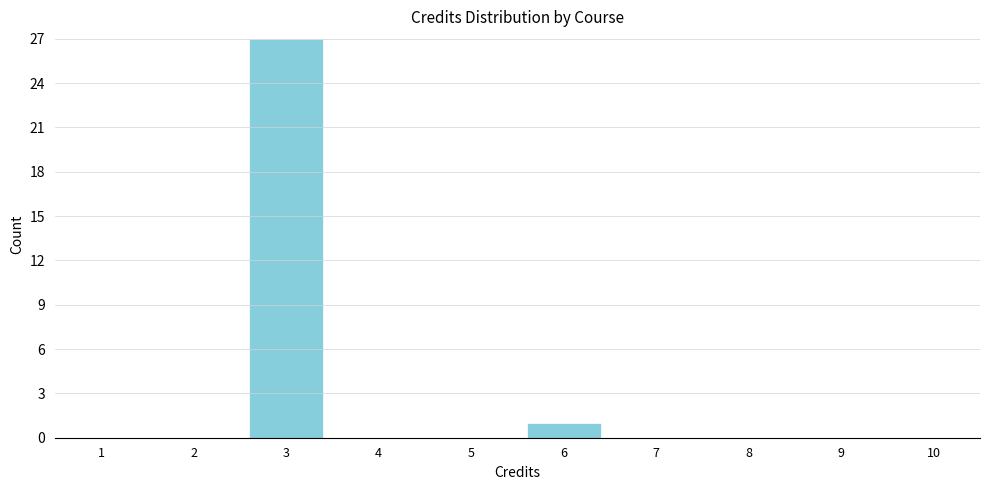

Reading left to right, list all the values displayed in this chart.

1=0	2=0	3=27	4=0	5=0	6=1	7=0	8=0	9=0	10=0